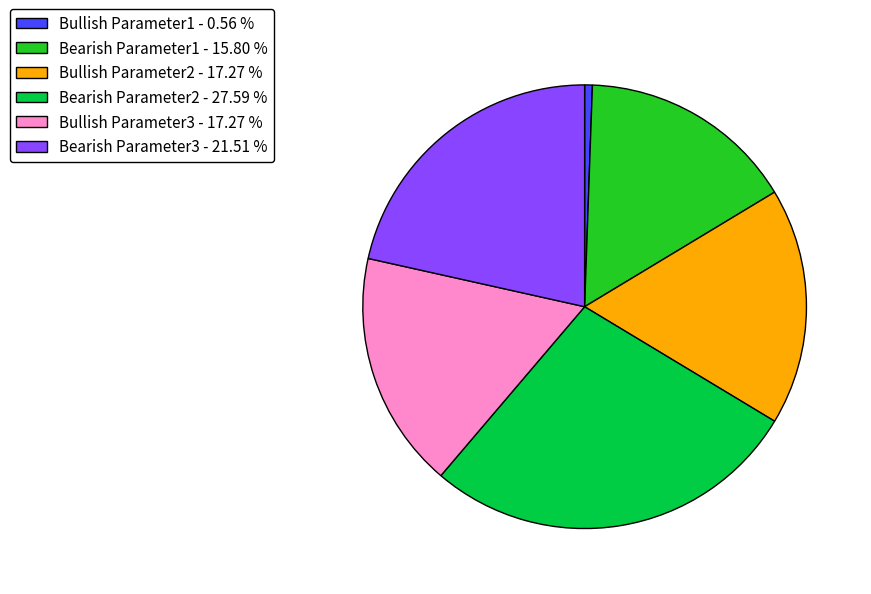

Which category has the biggest portion of the pie?

Bearish Parameter2